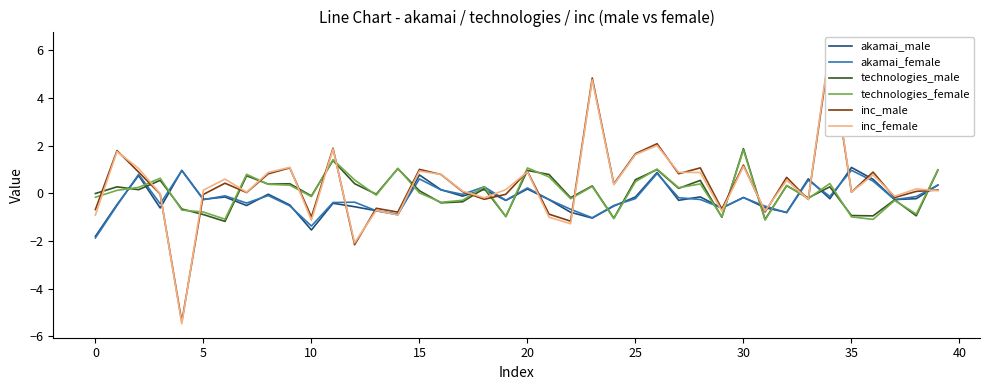

Between 35 and 20, which is larger?

35